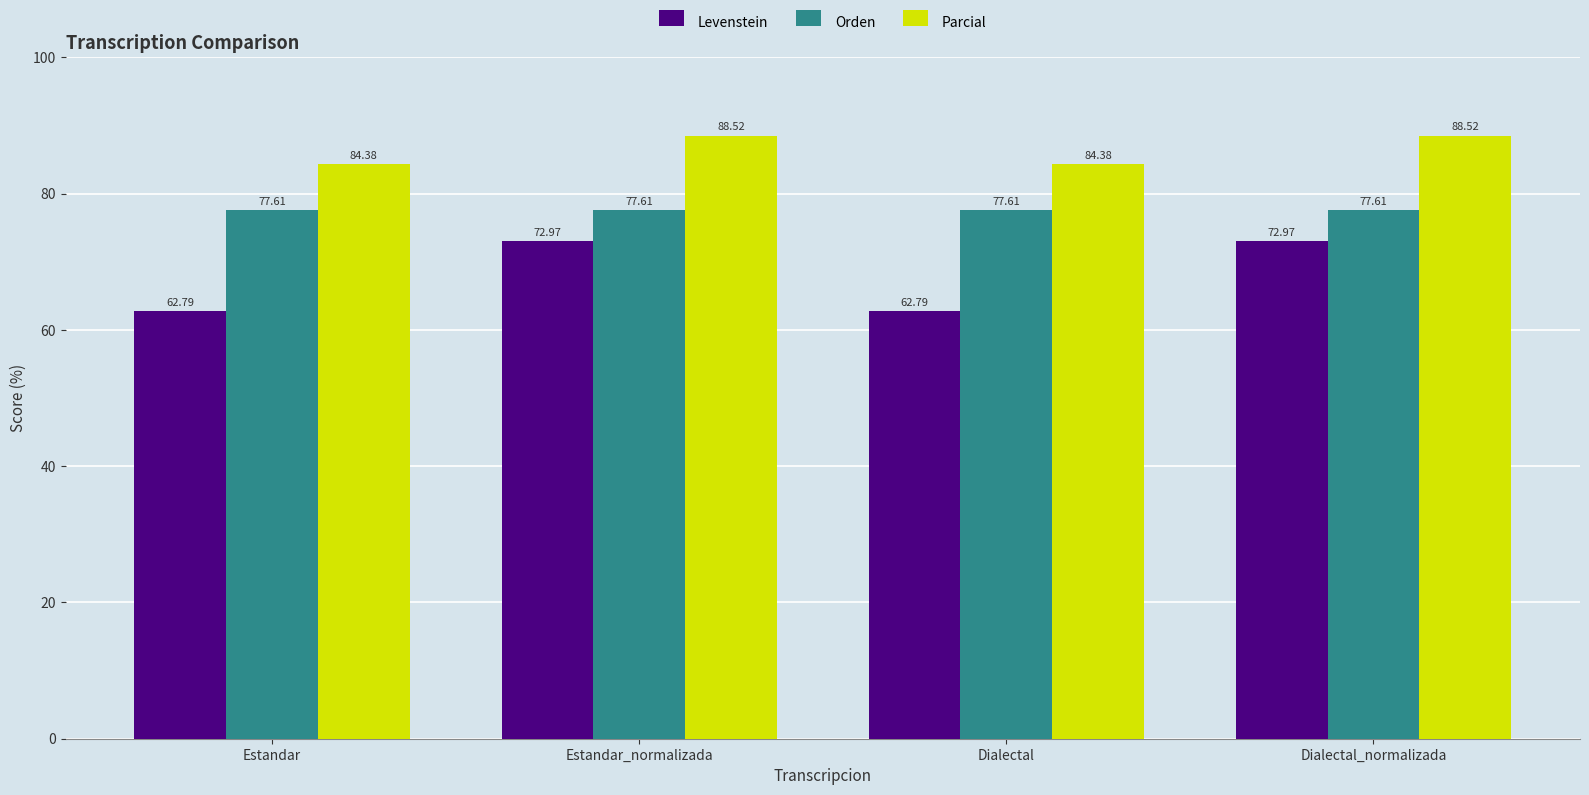

What is the label of the 2nd bar from the left?

Estandar_normalizada